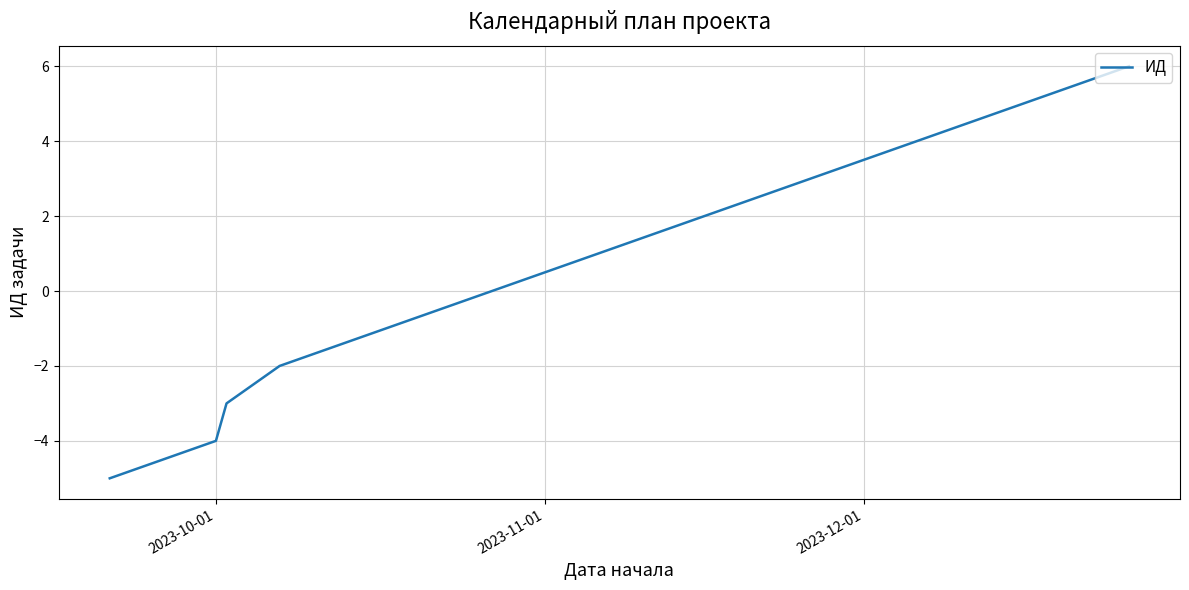

What is the smallest value displayed?

-5